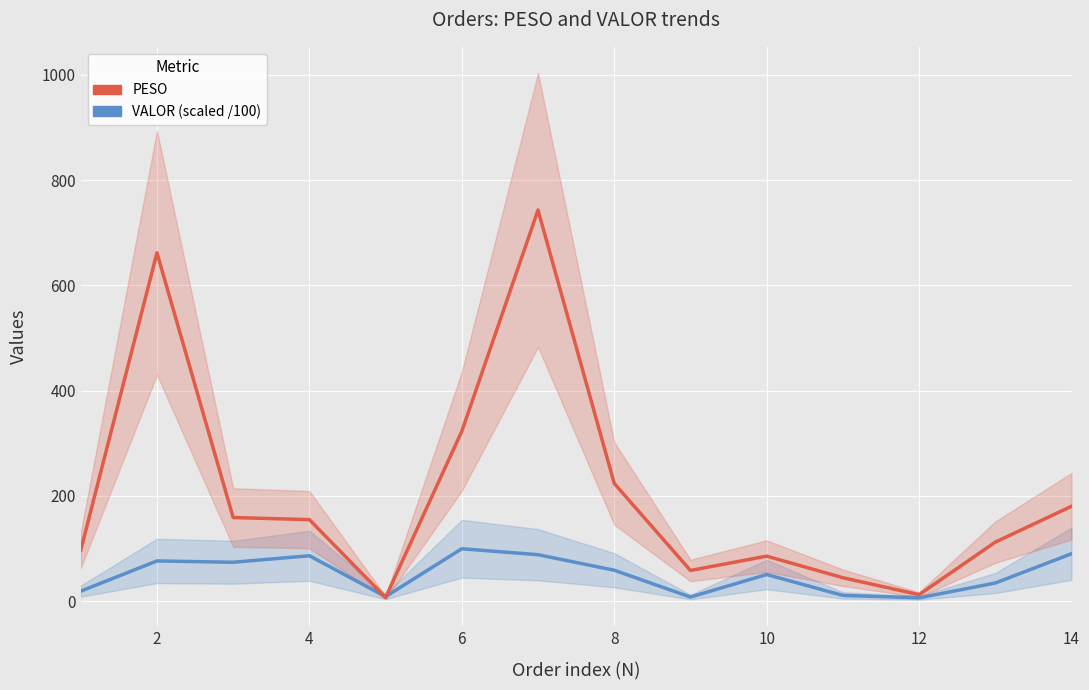

After their last crossing, which series has the higher values: PESO or VALOR (scaled /100)?

PESO